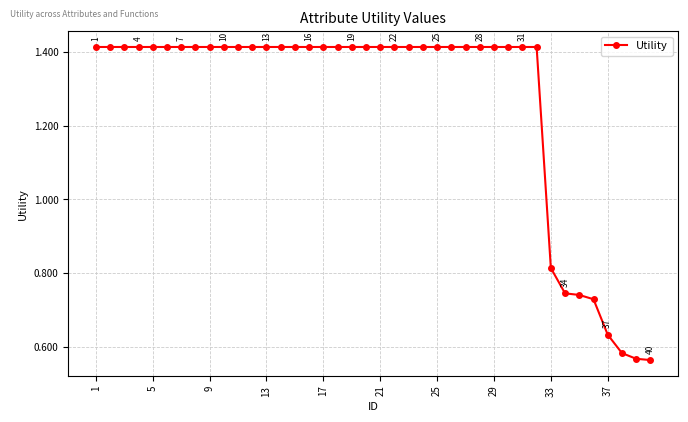

Count the values in the range 1 to 2.

32